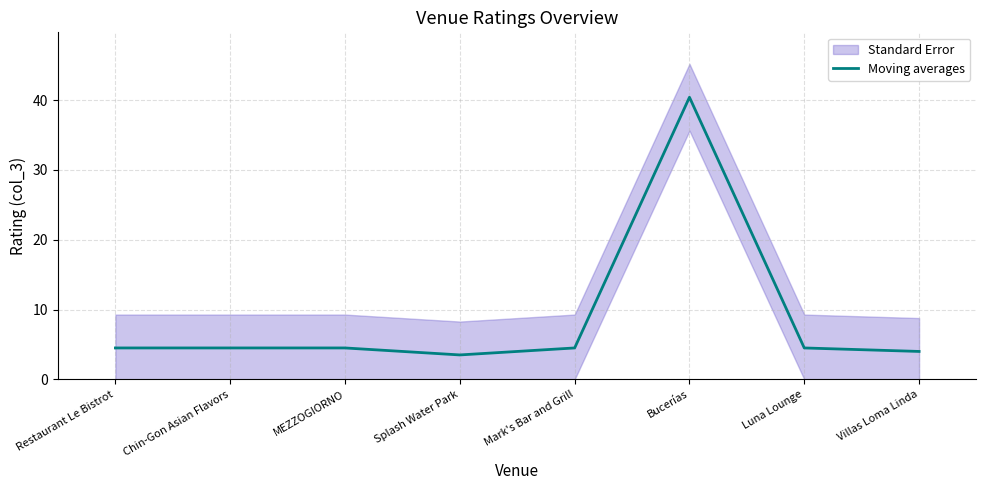

Is it true that the value at Mark's Bar and Grill is 2.9?

False